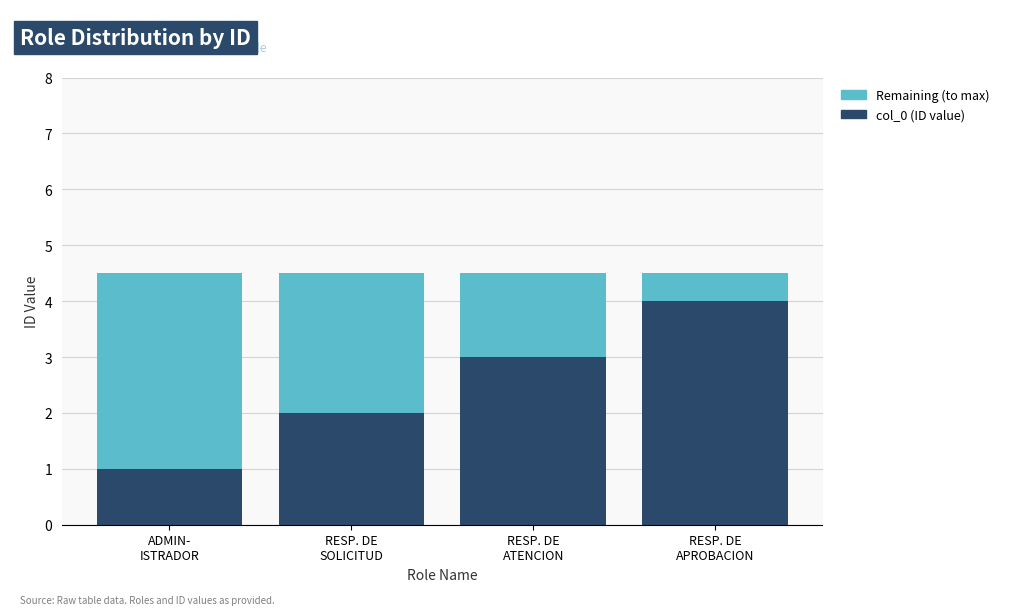

What is the difference between the maximum and minimum values in the col_0 (ID value) series?

3.0